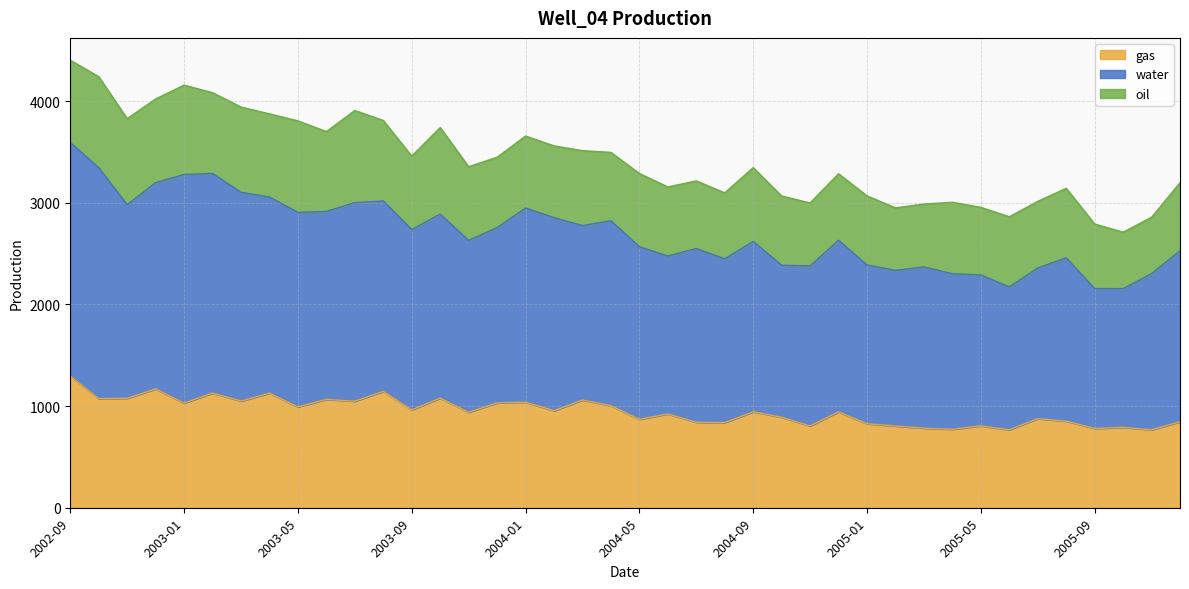

At which label is water closest to 2873?

2003-10